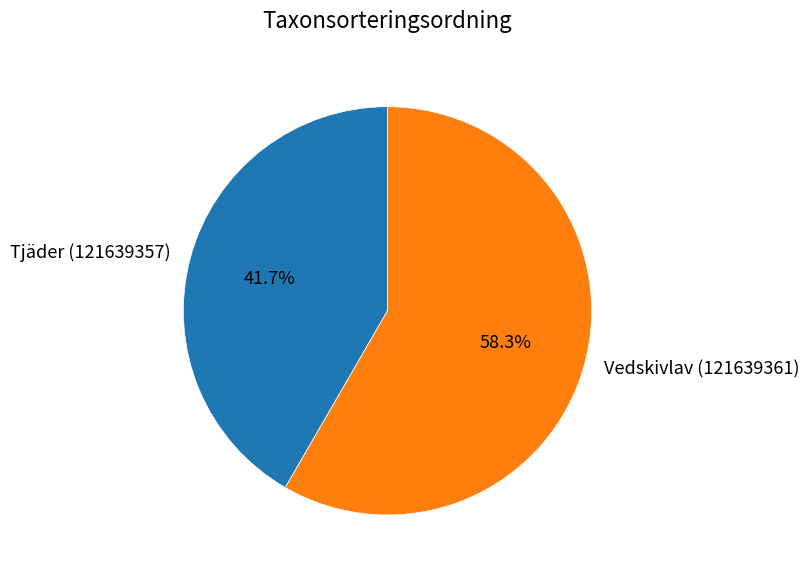

To the nearest percent, what is the difference between the Vedskivlav (121639361) and Tjäder (121639357) slice percentages?

17%